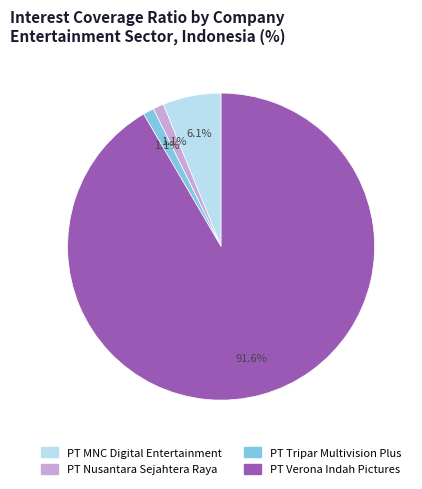

How many segments does this pie chart have?

4